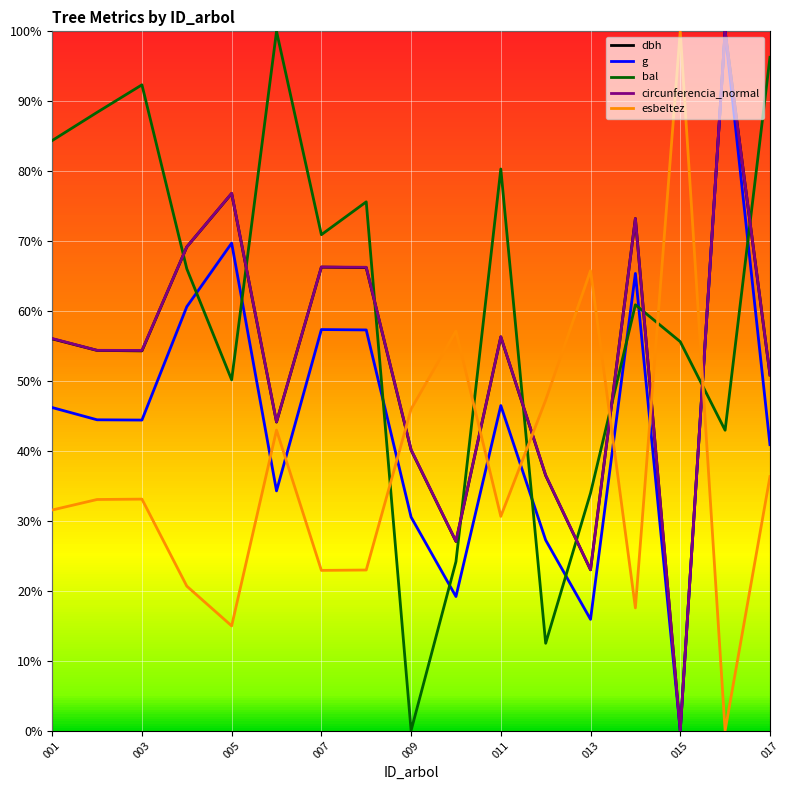

Does the chart have visible grid lines?

Yes